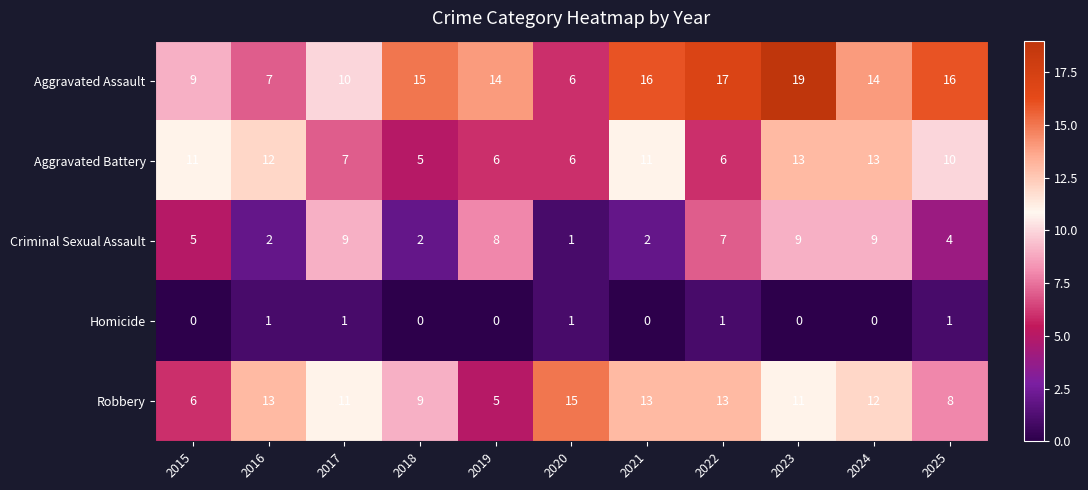

How many series are shown in this chart?

5